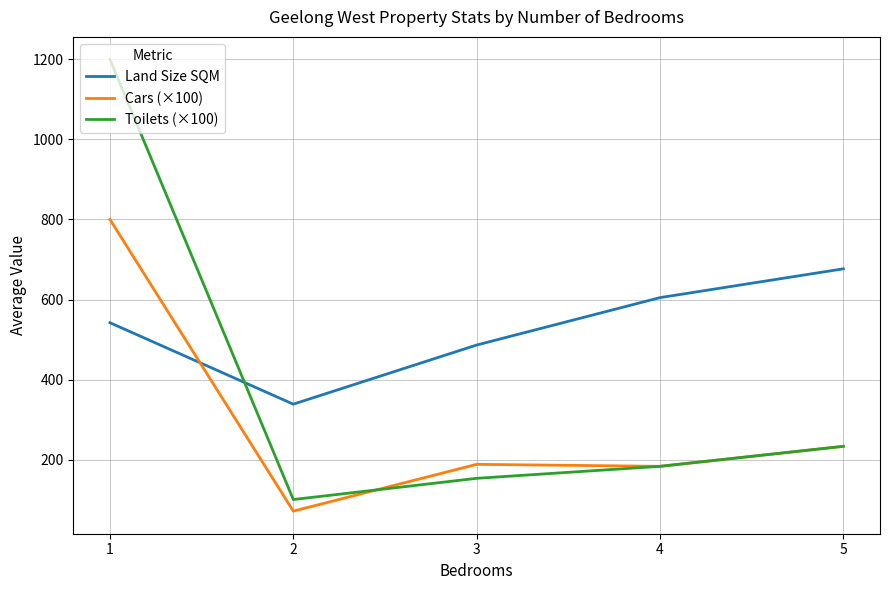

Which series ends up on top after the final intersection of Cars (×100) and Land Size SQM?

Land Size SQM